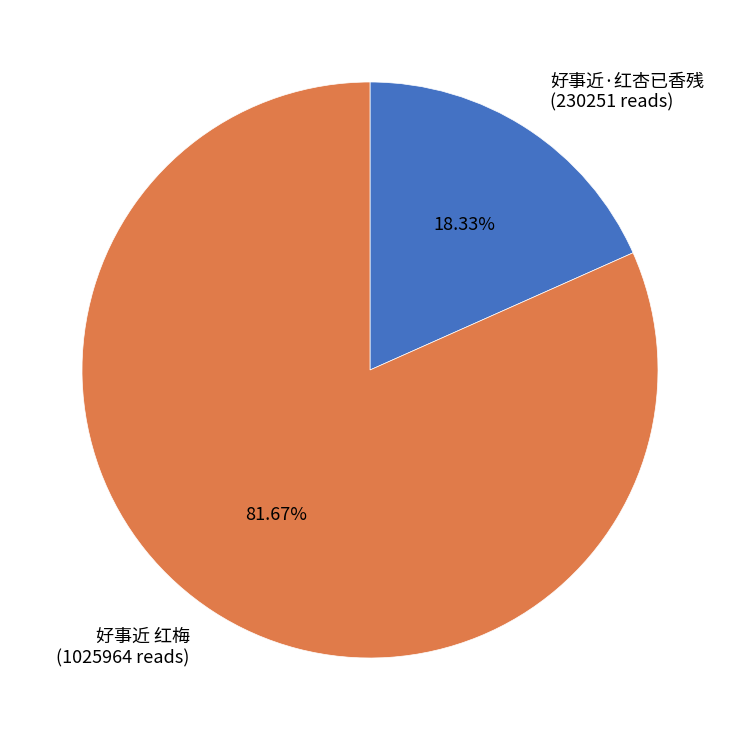

How many slices are in this pie chart?

2